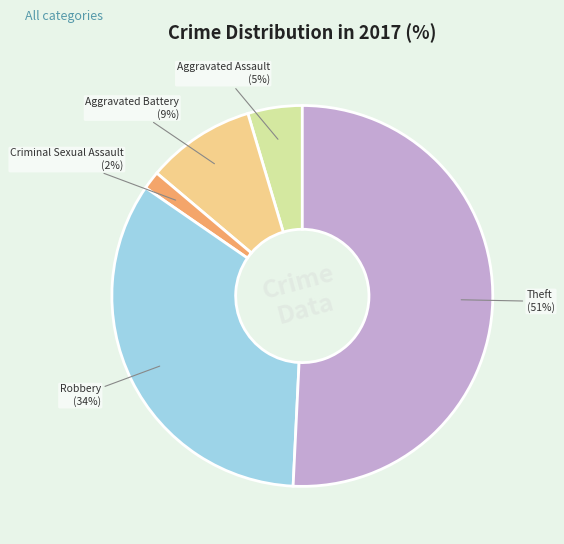

How many slices are in this pie chart?

5